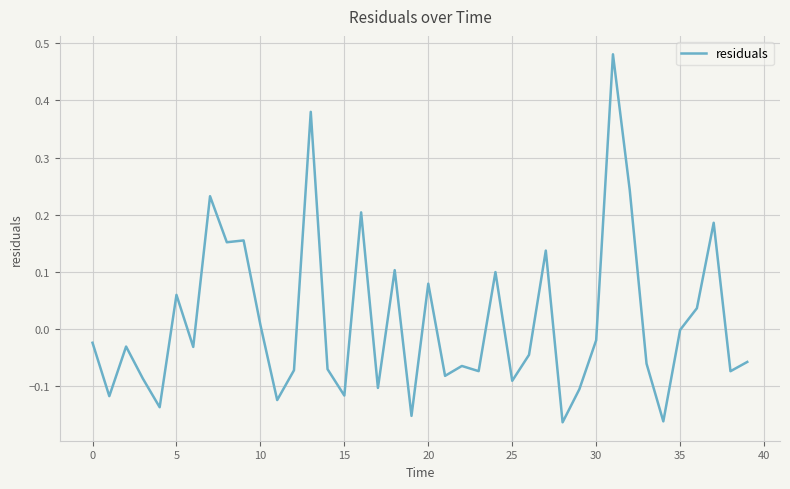

How many series are shown in this chart?

1